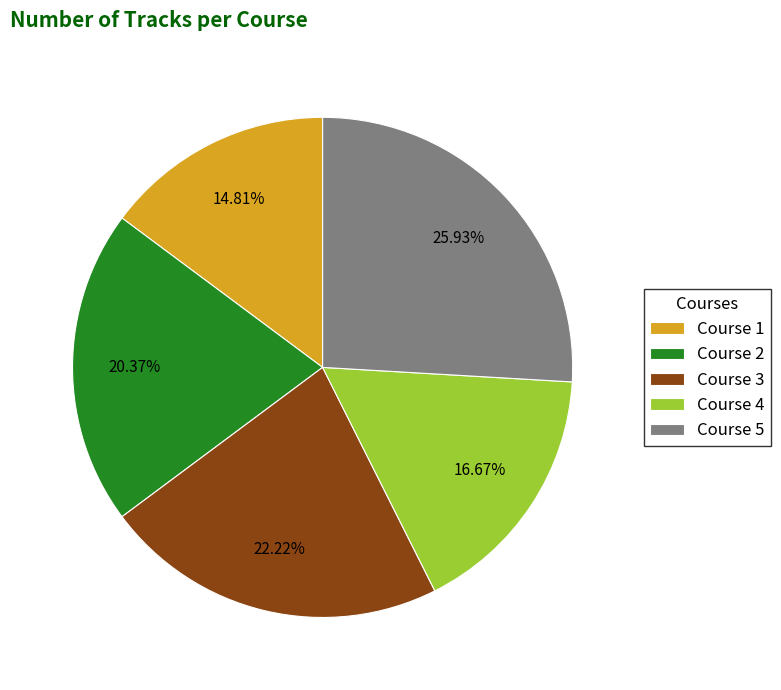

To the nearest percent, what is the difference between the Course 3 and Course 4 slice percentages?

6%